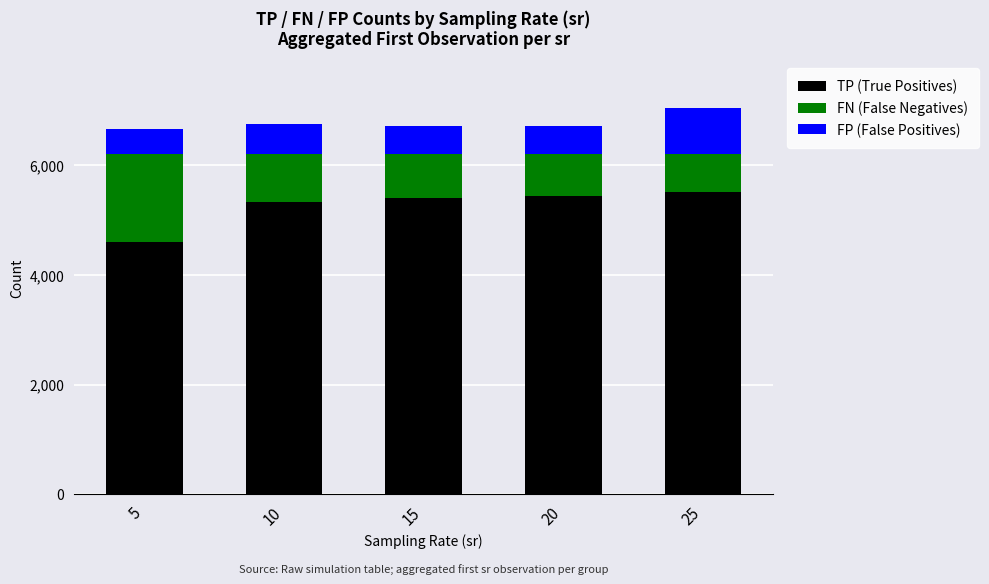

What are all the series names shown in the legend?

TP (True Positives), FN (False Negatives), FP (False Positives)